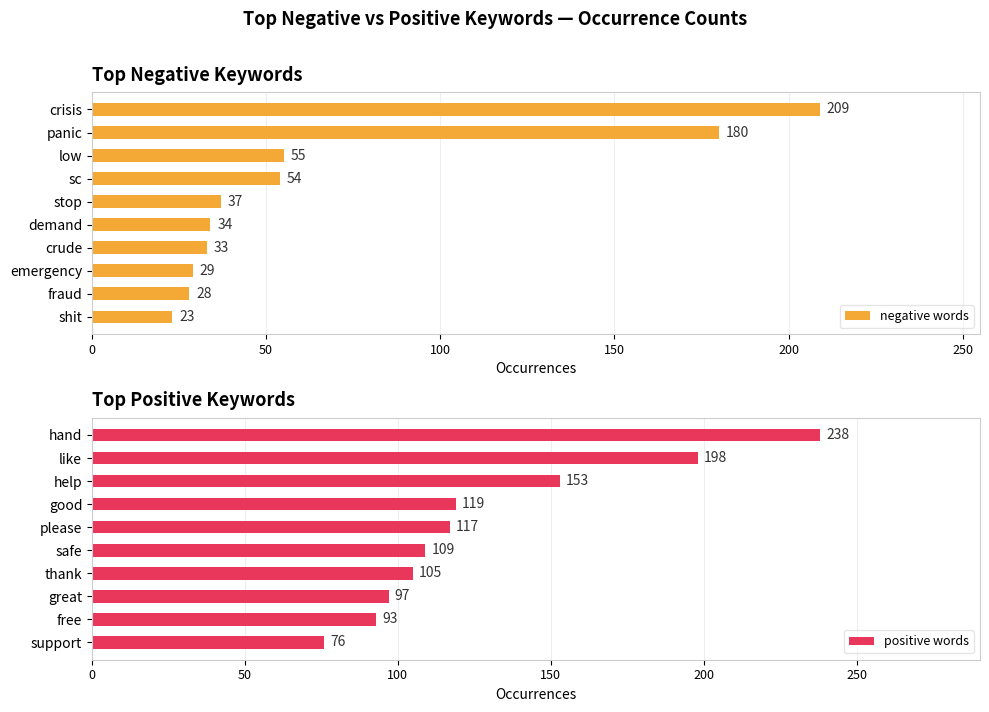

Rank the series by their maximum value, from highest to lowest.

positive words, negative words